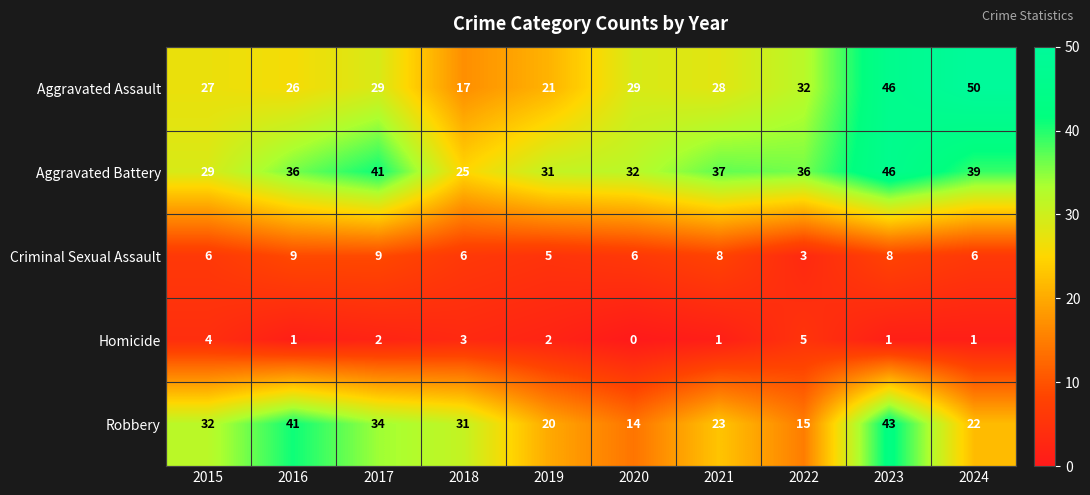

How many series are shown in this chart?

5